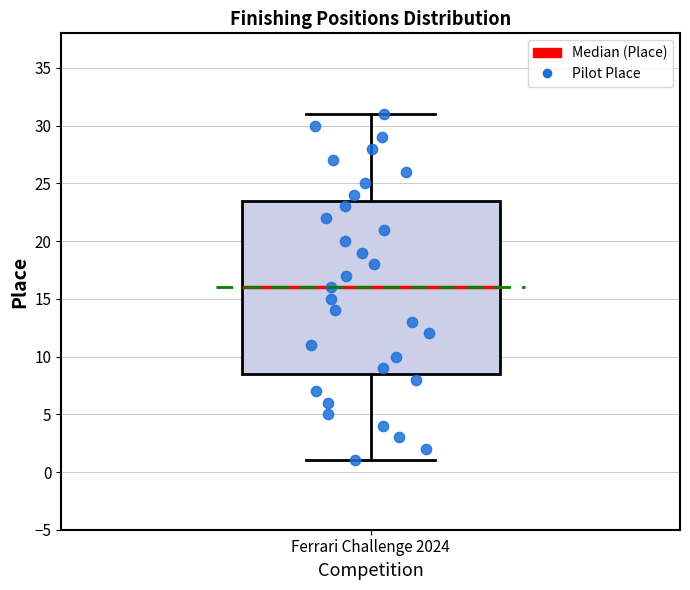

Transcribe this box plot: give where the median line is, the range the box spans, and where the two whiskers end, as read against the y-axis. The values are not printed on the chart, so give them approximately, as read against the axis.

median 16.0, box 8.5 to 23.5, whiskers 1.0 to 31.0